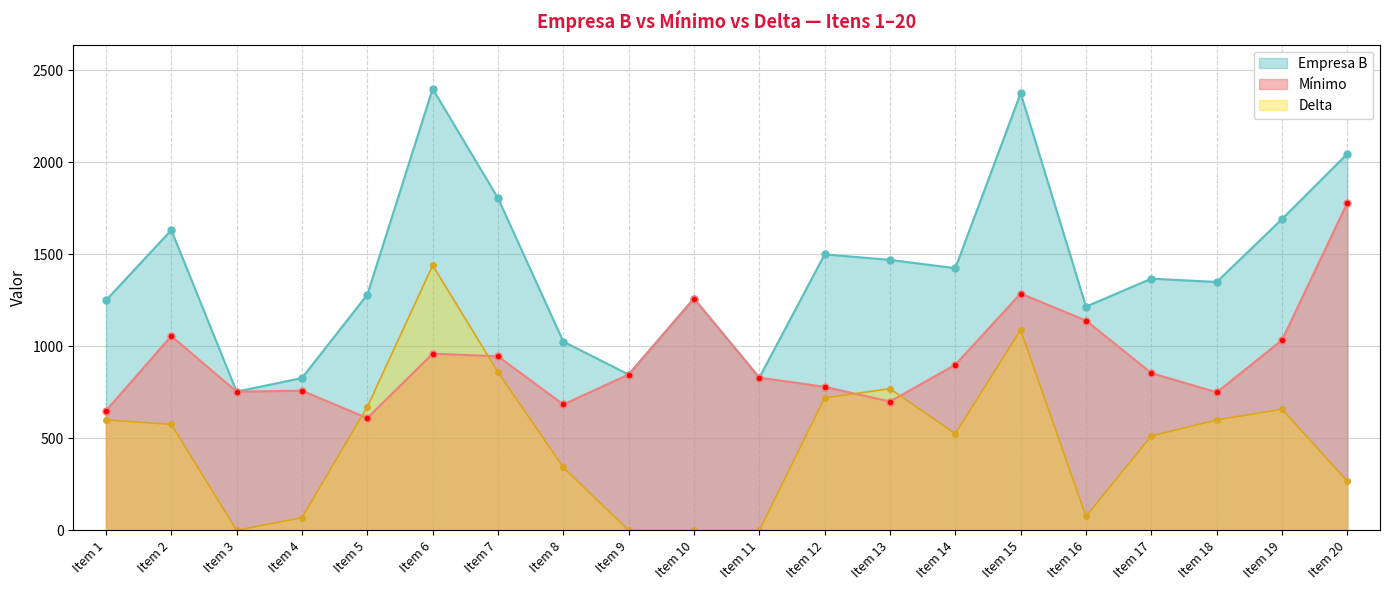

Is the value of Delta at Item 16 greater than the value of Empresa B at Item 5?

No